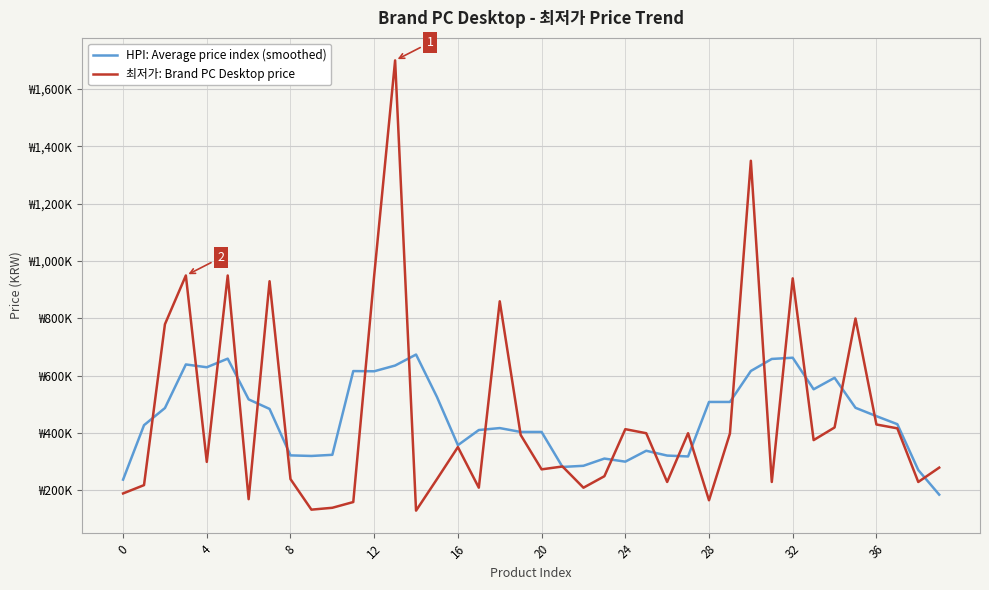

What are all the series names shown in the legend?

HPI: Average price index (smoothed), 최저가: Brand PC Desktop price